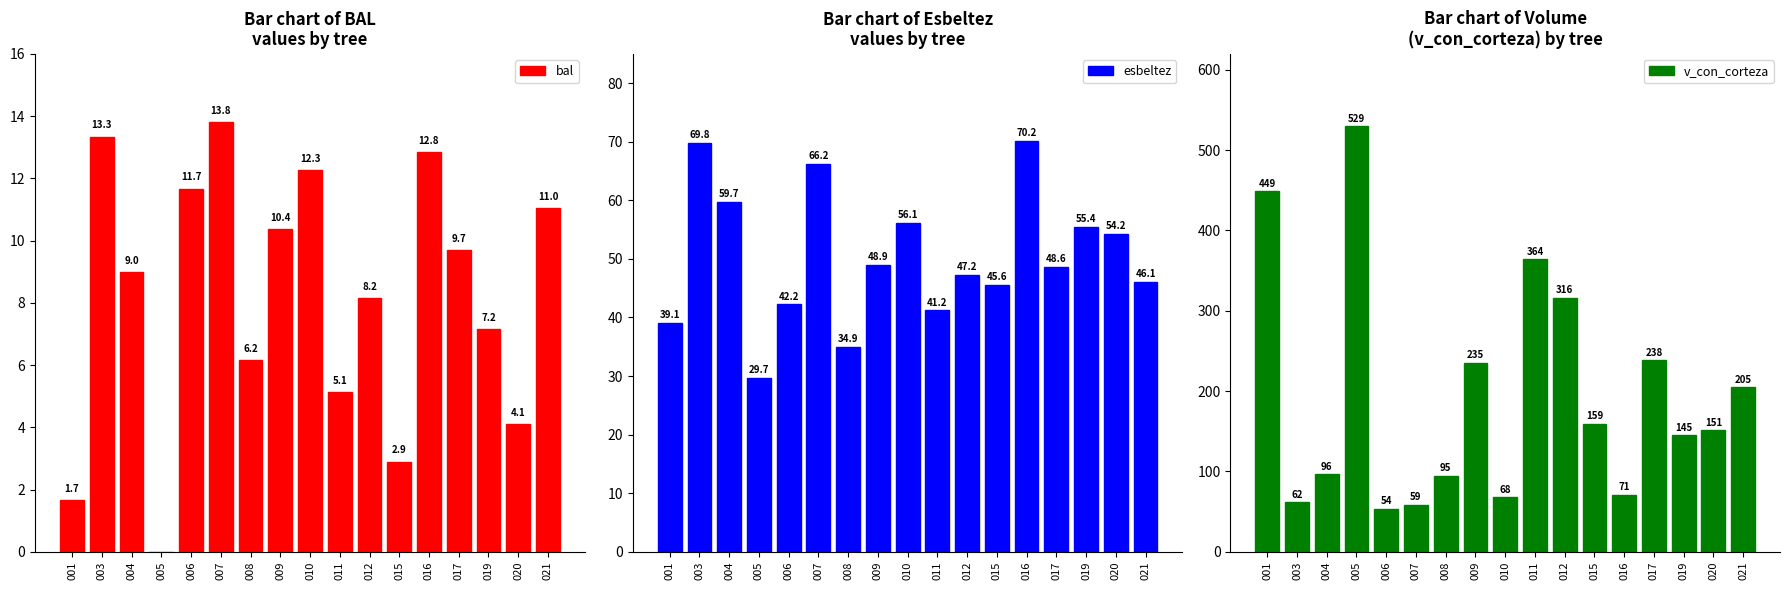

What is the total value across all series at 009?

294.7